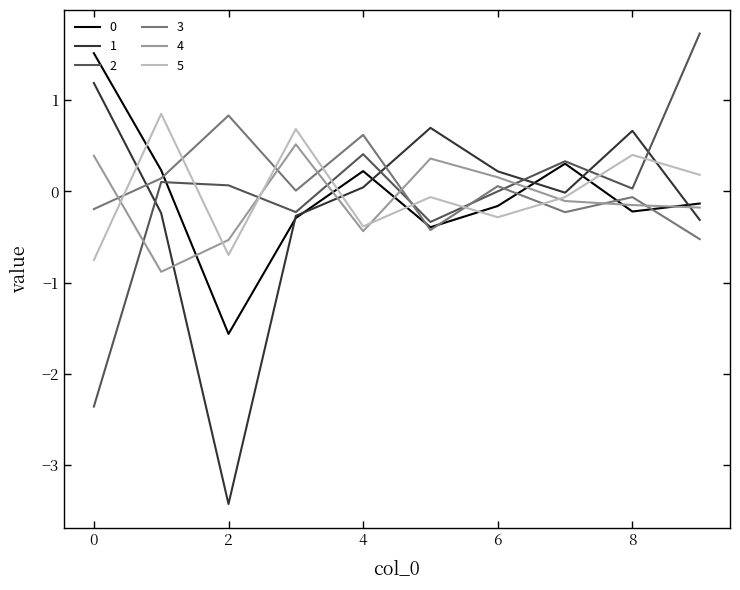

What is the maximum value shown in the chart?

1.7